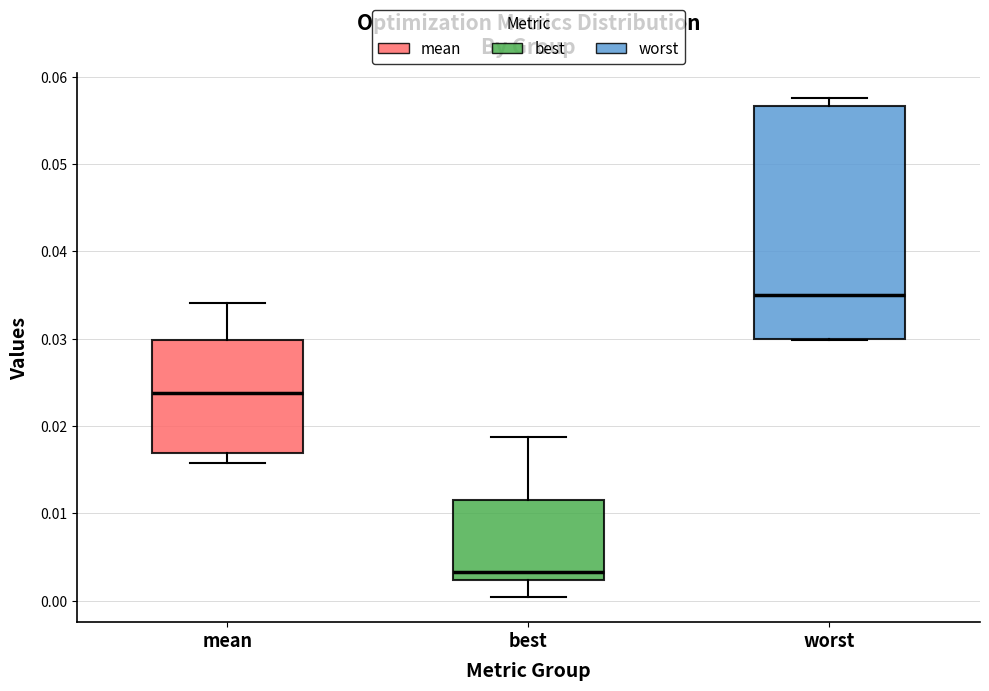

Comparing the boxes themselves (not the whiskers), which one is the tallest?

worst